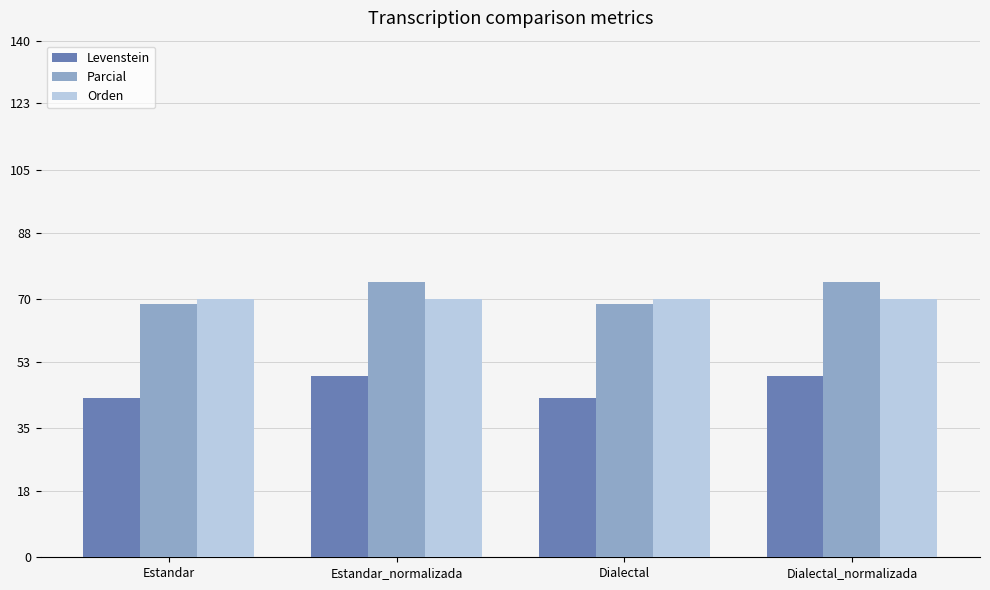

Reading left to right, list all the values displayed in this chart.

Levenstein: Estandar=43.1	Estandar_normalizada=49.1	Dialectal=43.1	Dialectal_normalizada=49.1
Parcial: Estandar=68.6	Estandar_normalizada=74.5	Dialectal=68.6	Dialectal_normalizada=74.5
Orden: Estandar=70.0	Estandar_normalizada=70.0	Dialectal=70.0	Dialectal_normalizada=70.0